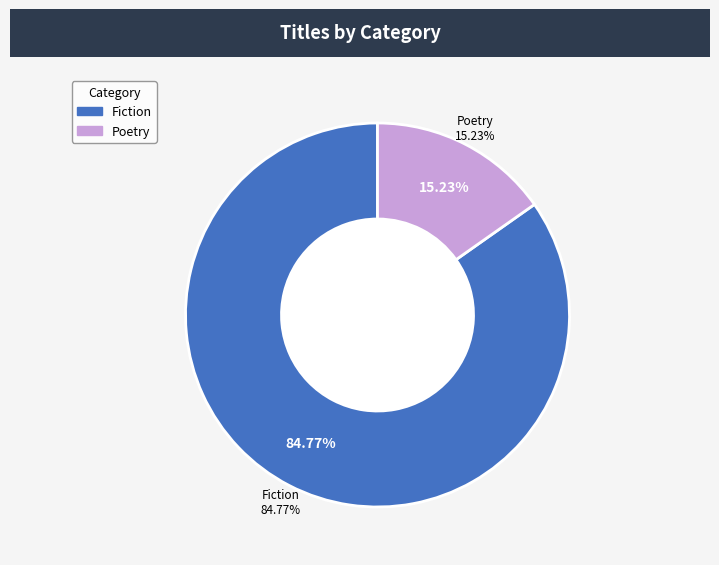

What portion of the pie excludes Fiction?

15.2%